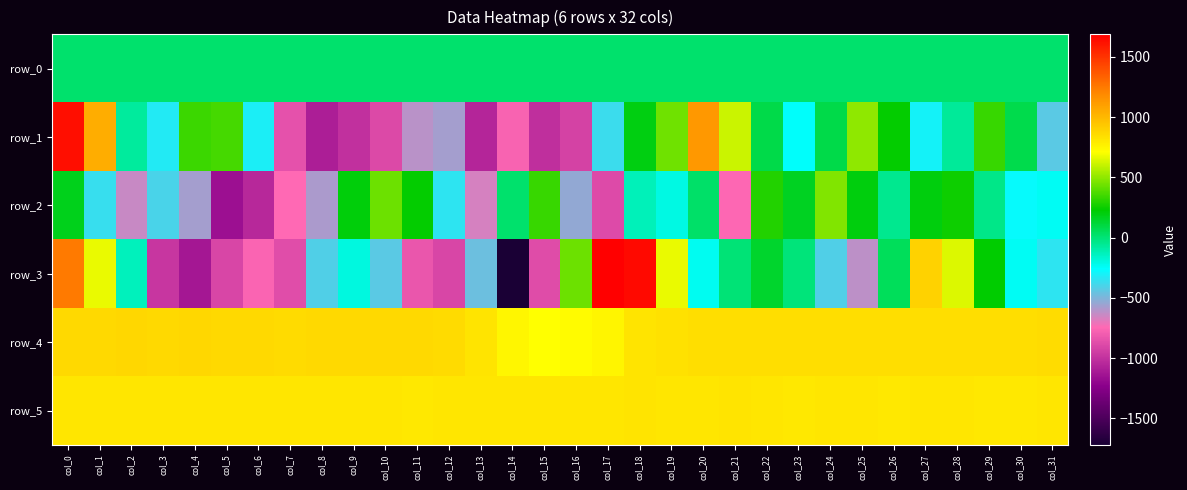

The value of row_3 at col_3 is -1346.0. True or false?

False